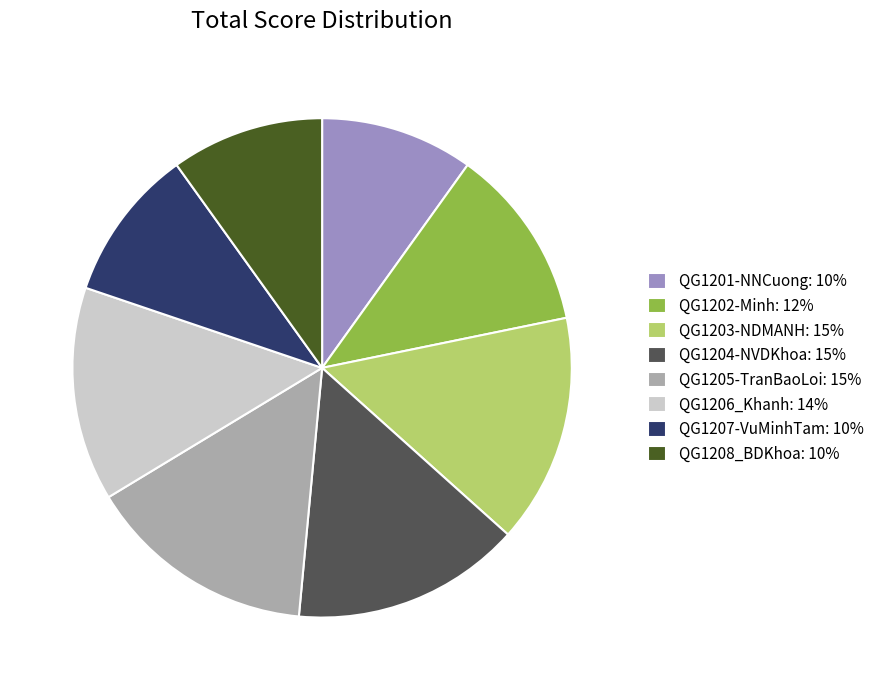

Is it true that QG1205-TranBaoLoi is 6% of the pie?

False